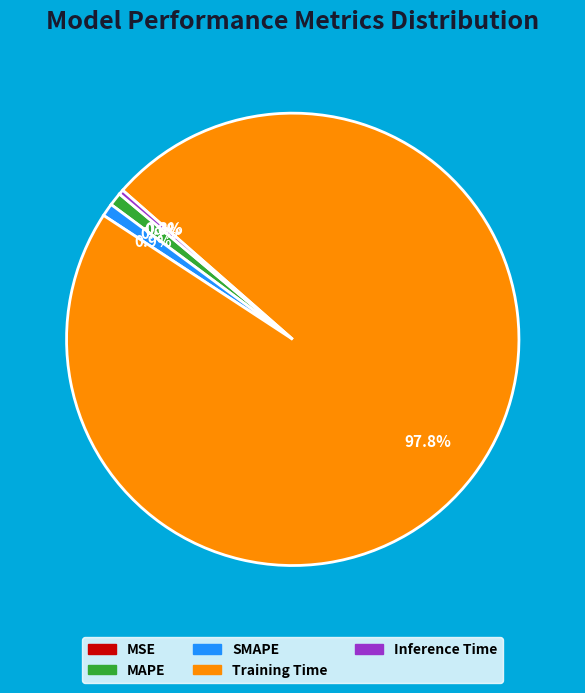

What is the largest slice in the pie chart?

Training Time